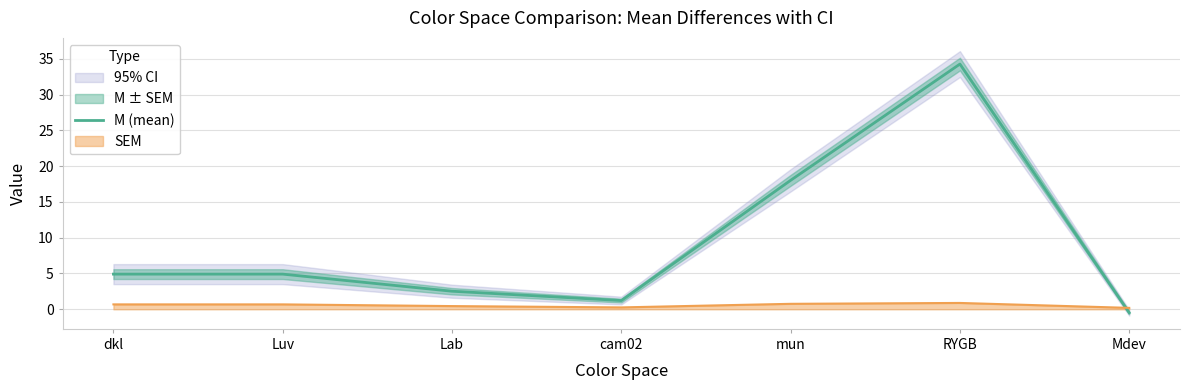

Where is the first local maximum?

RYGB